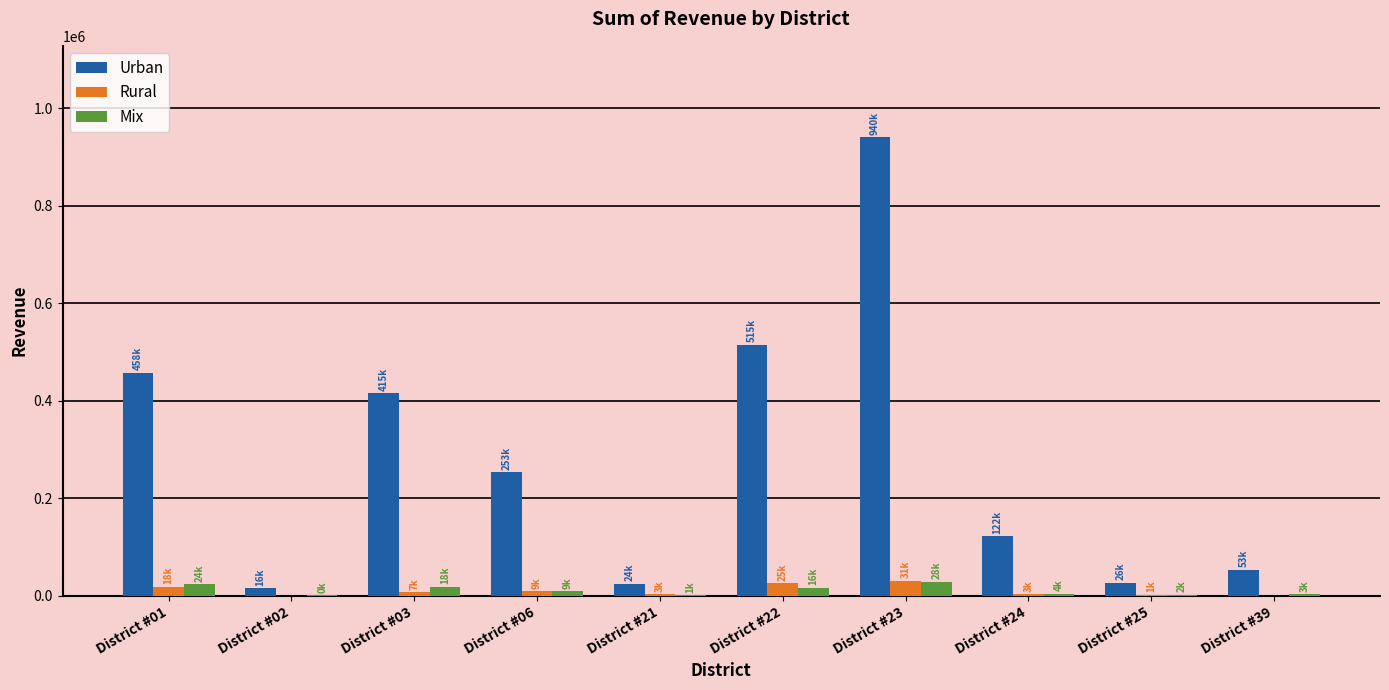

What is the maximum value shown in the chart?

940169.6